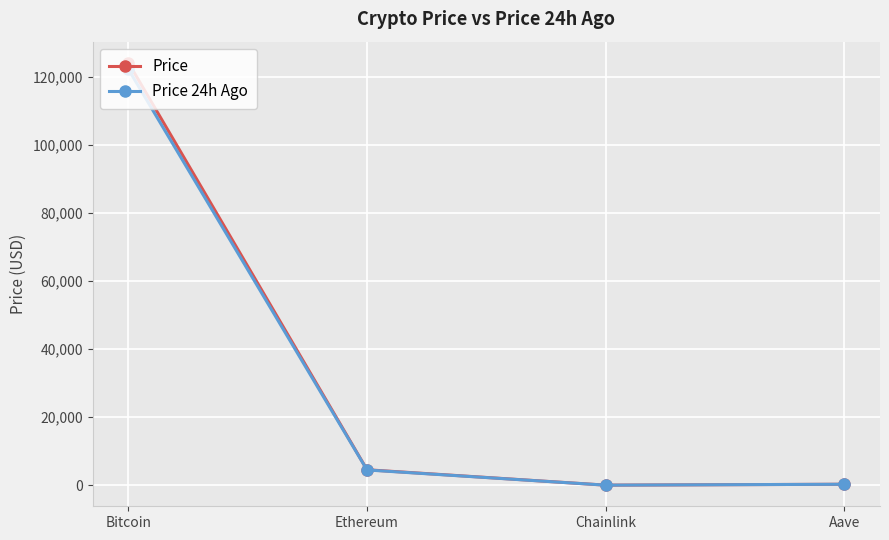

How many data points does each series have?

4